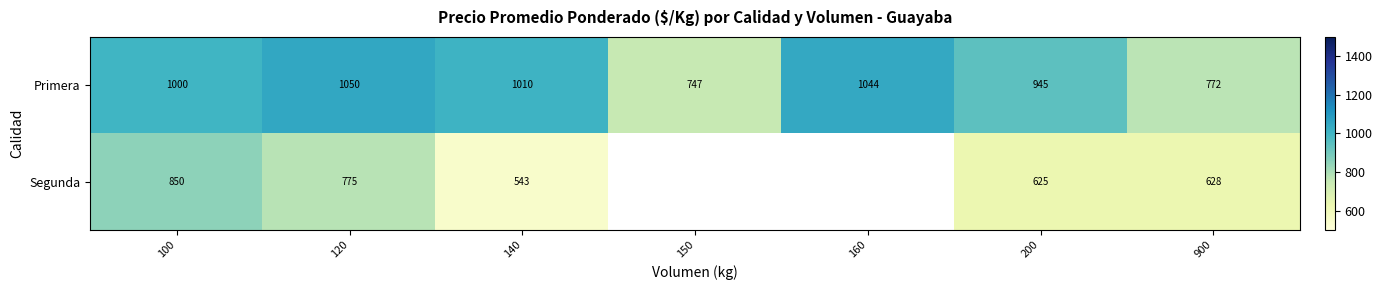

What is the maximum value shown in the chart?

1050.0